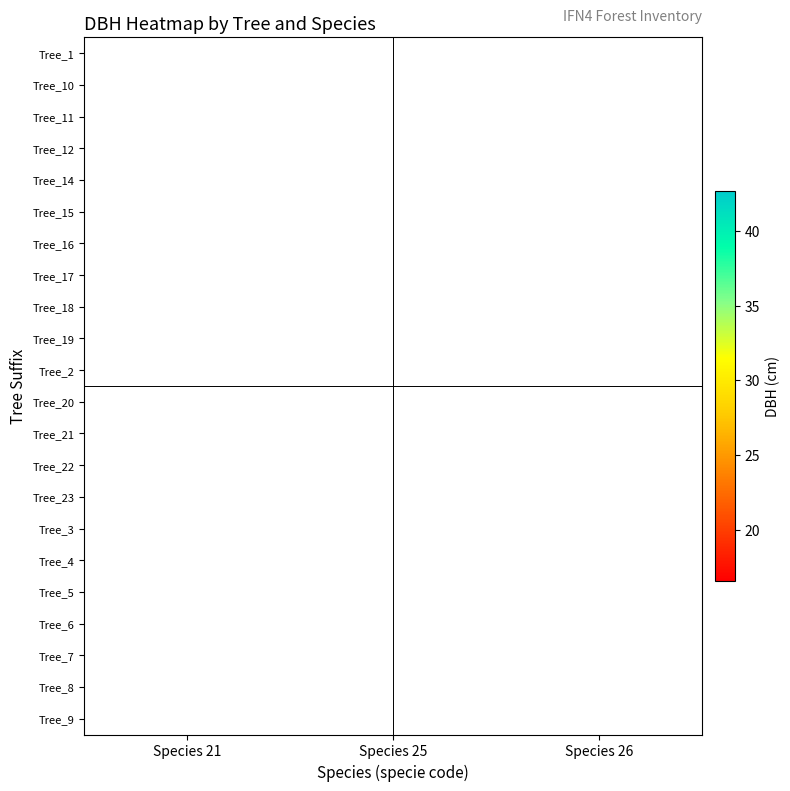

Which label corresponds to the largest value in the chart?

Species 26